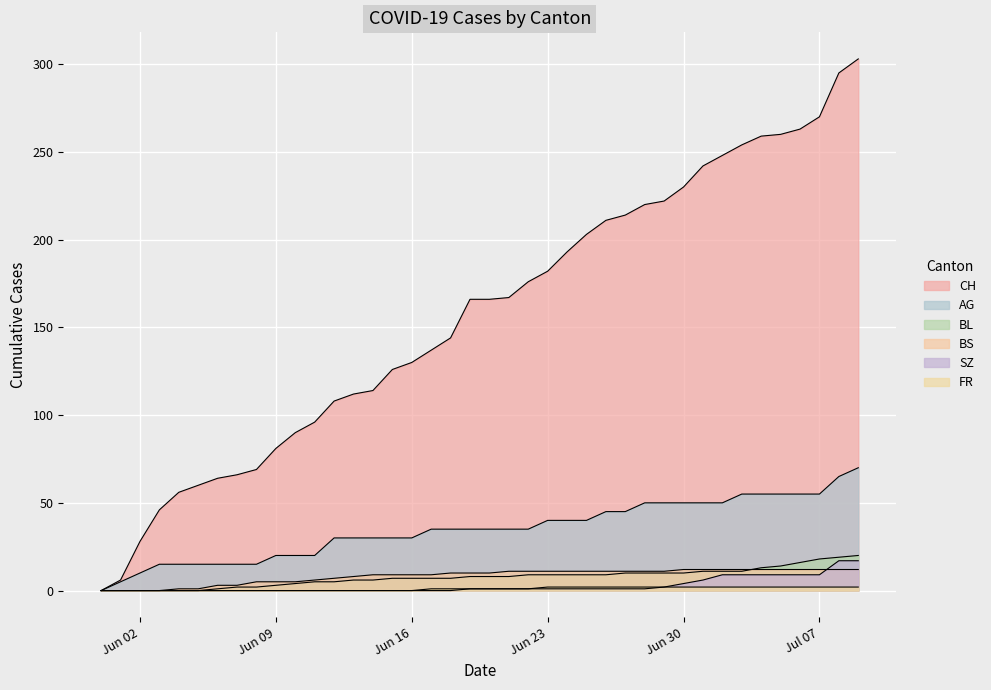

The SZ series shows 0 at Jun 16. True or false?

True